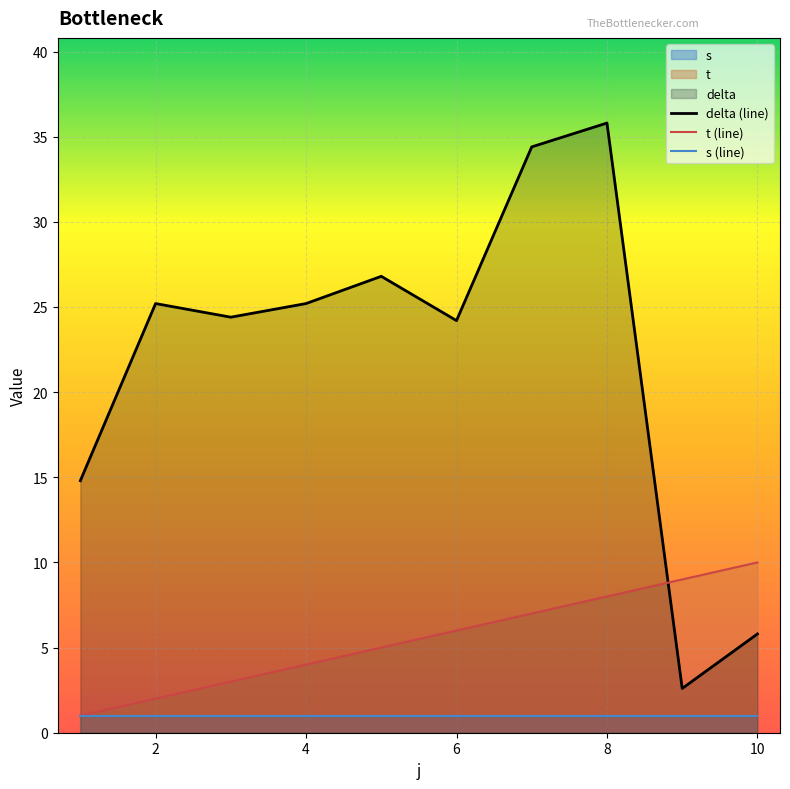

What is the difference between the delta values at 1 and 3?

9.6